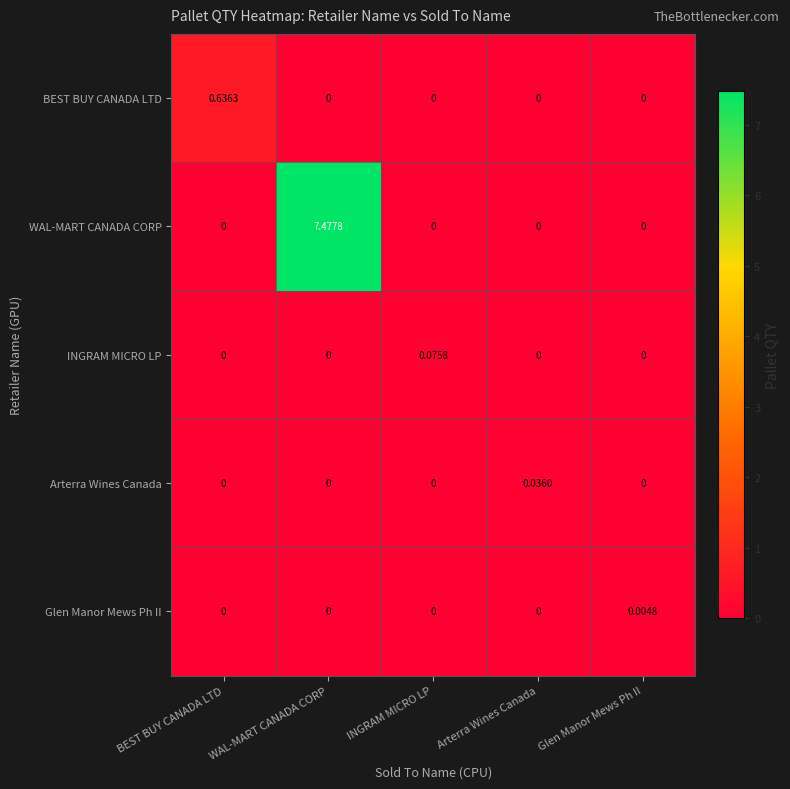

Rank the series by their maximum value, from lowest to highest.

Glen Manor Mews Ph II, Arterra Wines Canada, INGRAM MICRO LP, BEST BUY CANADA LTD, WAL-MART CANADA CORP